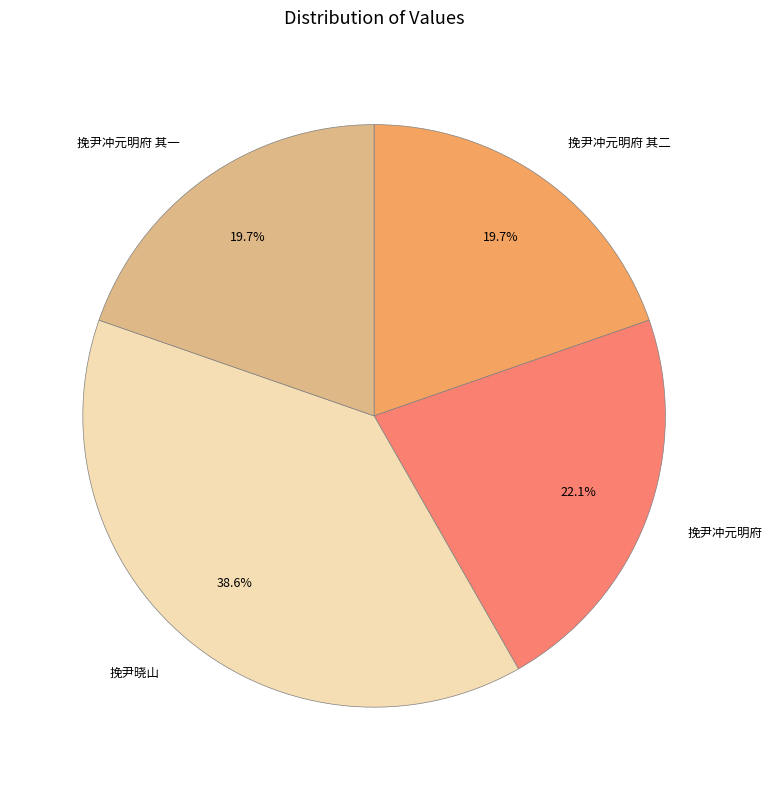

Which category has the biggest portion of the pie?

挽尹晓山